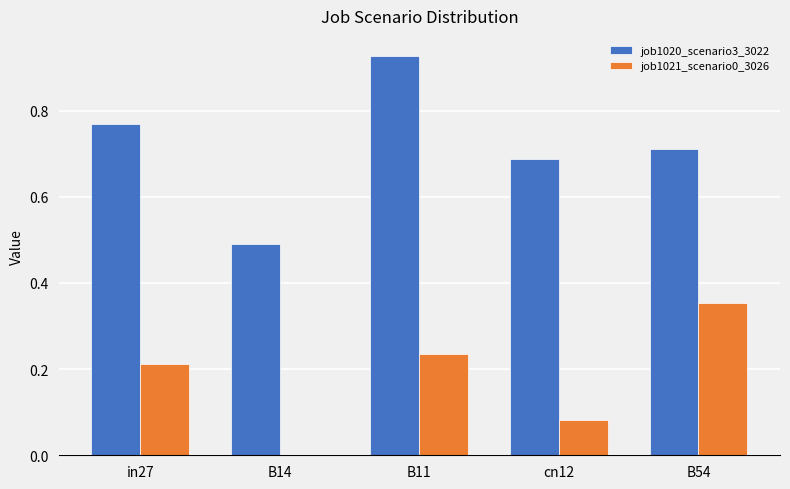

Are the bars horizontal?

No